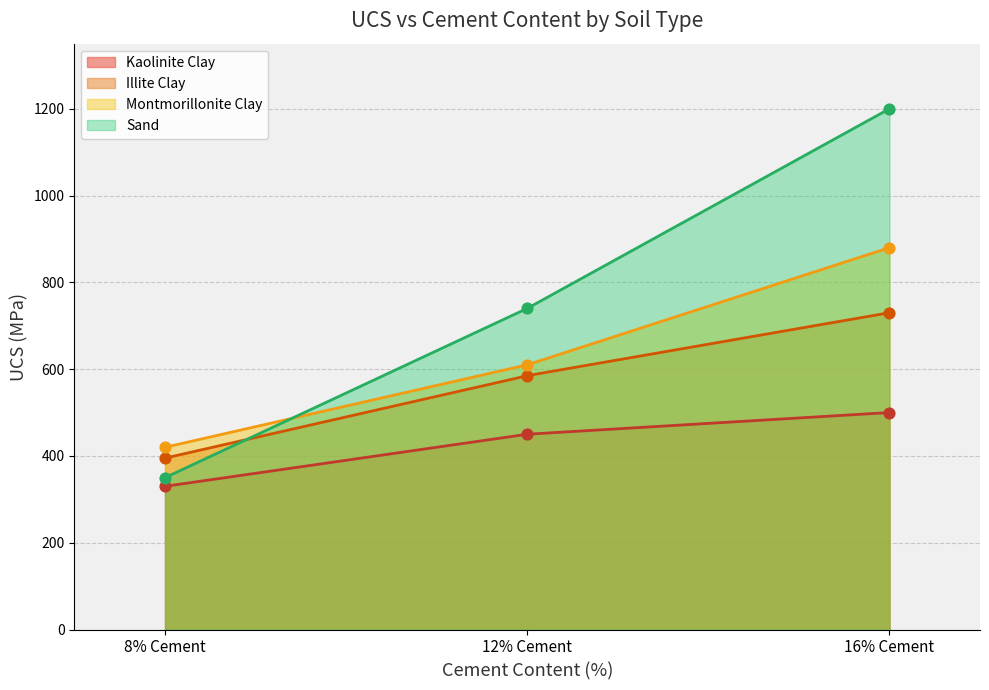

At how many categories does at least one series exceed 1148?

1